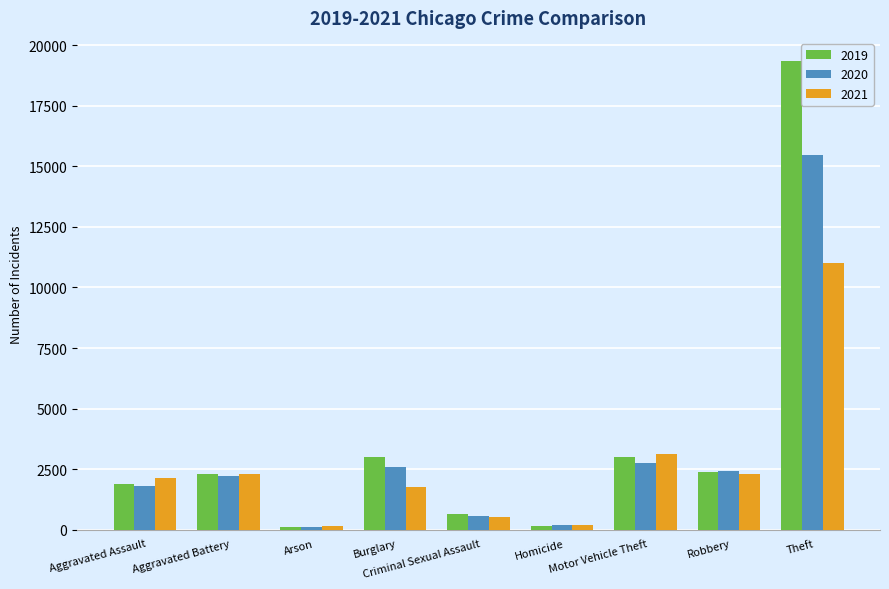

What is the label of the 1st bar from the right?

Theft